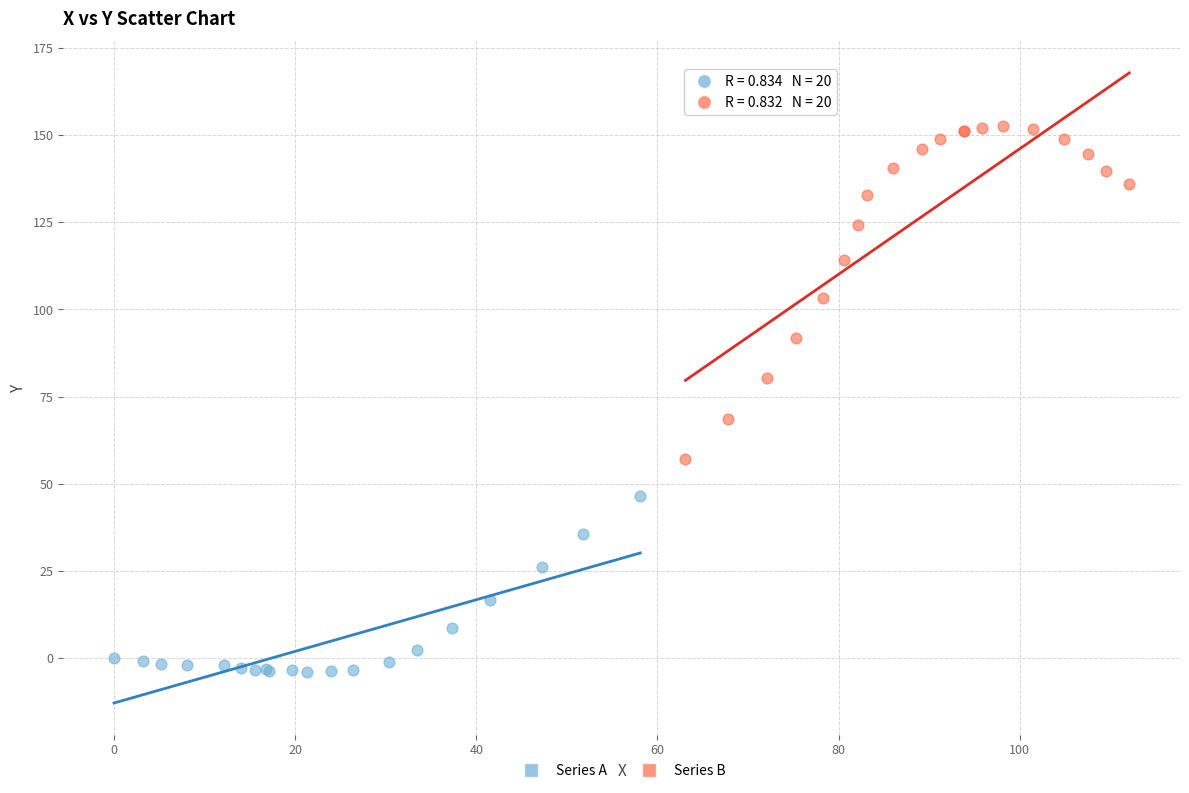

Which series contains the highest Y value?

Series B